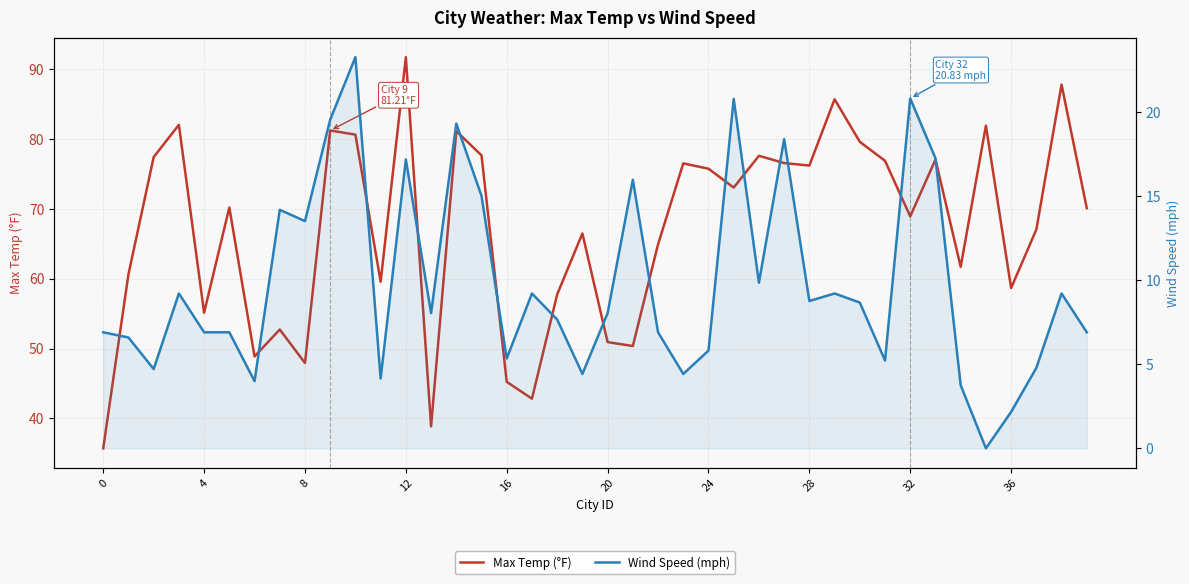

True or false: Wind Speed (mph) and Max Temp (°F) cross at least once.

False